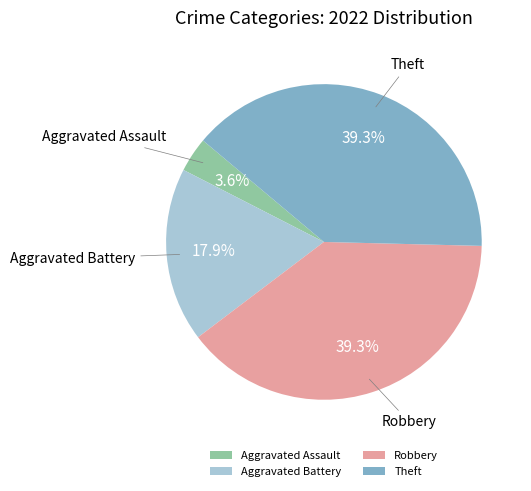

What is the smallest slice in the pie chart?

Aggravated Assault